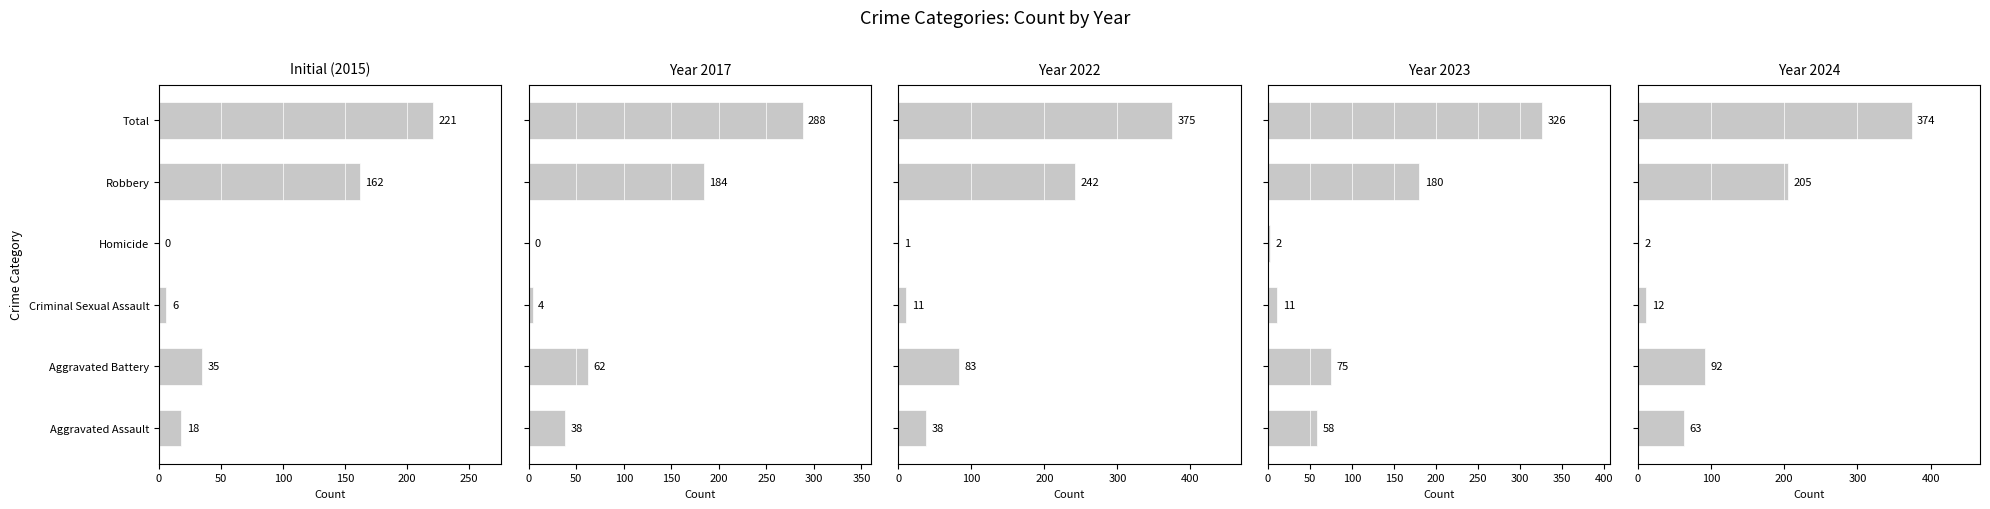

Which category has the lowest value in the 2016 series?

Homicide